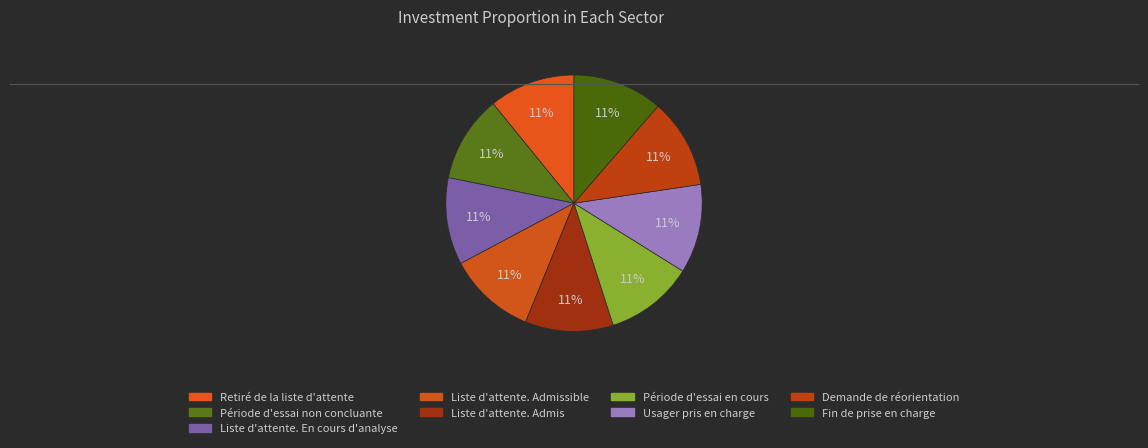

How many segments does this pie chart have?

9